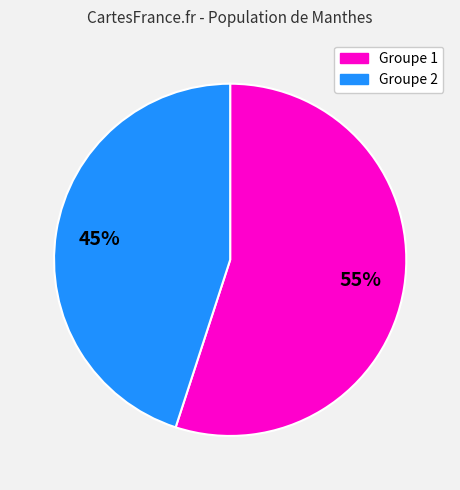

Count the number of slices in the pie.

2